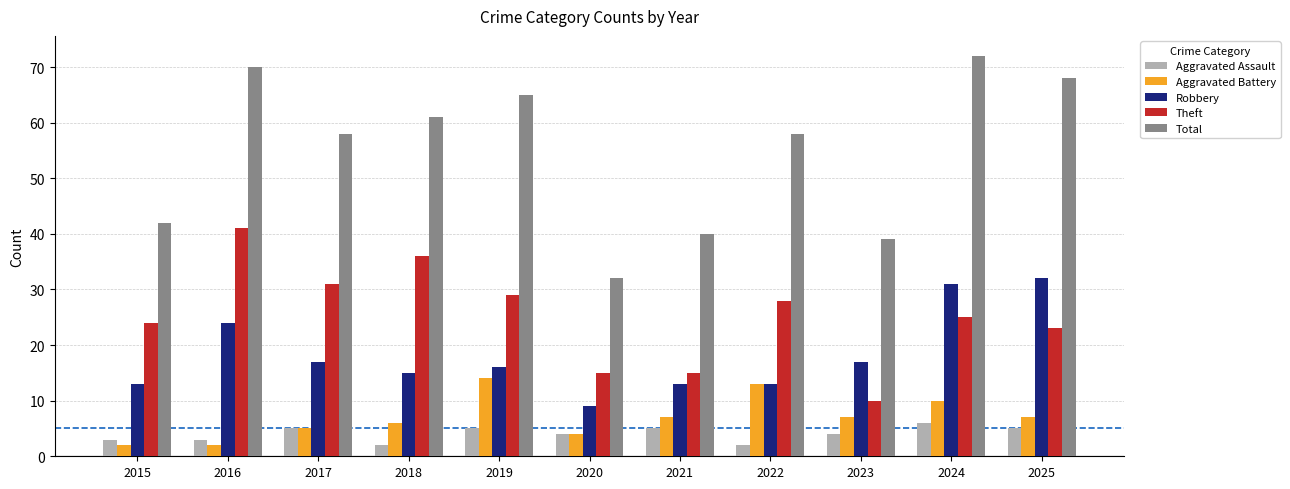

True or false: Aggravated Battery has a value of 13 at 2022.

True